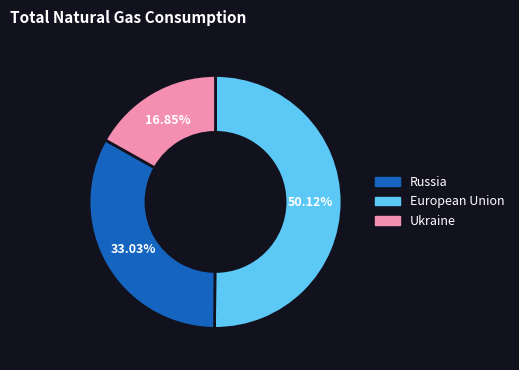

Count the number of slices in the pie.

3